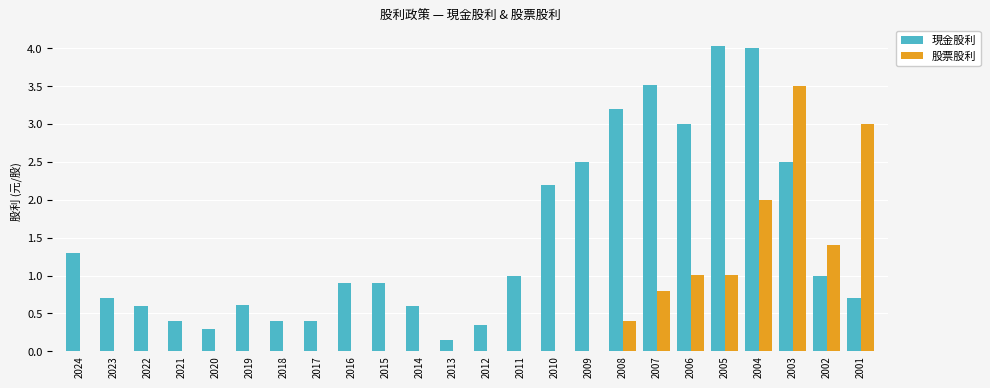

What is the sum of all 股票股利 values?

13.1